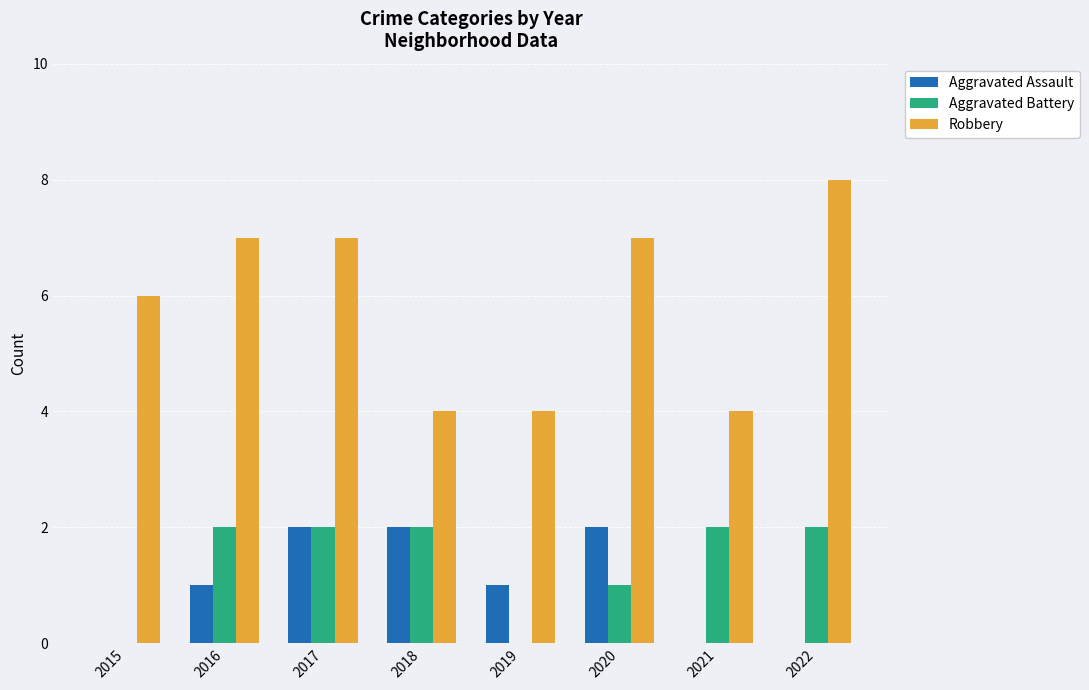

How many Aggravated Battery values are between 1 and 2?

6